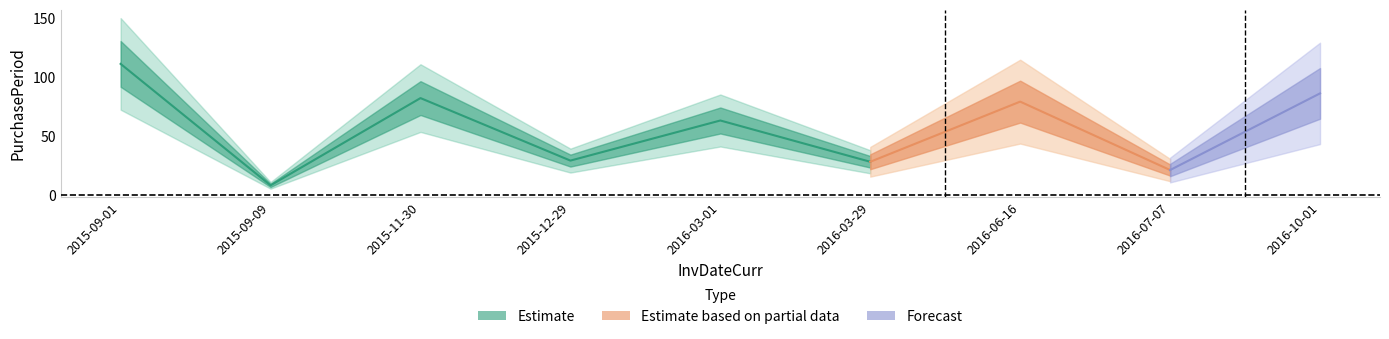

Reading left to right, transcribe all the data shown in this chart.

2015-09-01=111	2015-09-09=8	2015-11-30=82	2015-12-29=29	2016-03-01=63	2016-03-29=28	2016-06-16=79	2016-07-07=21	2016-10-01=86